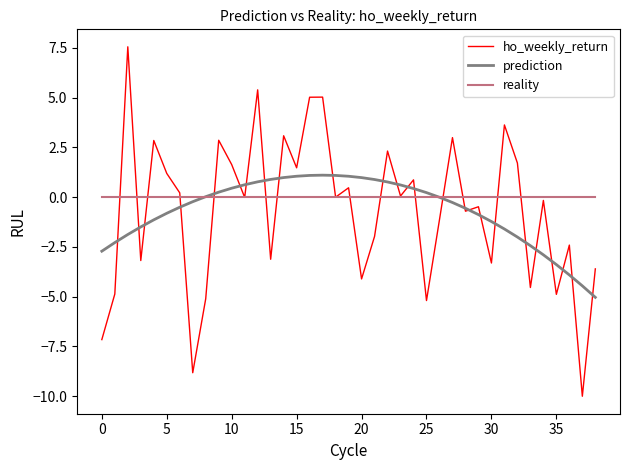

List the series in order of their peak value, lowest first.

reality, prediction, ho_weekly_return